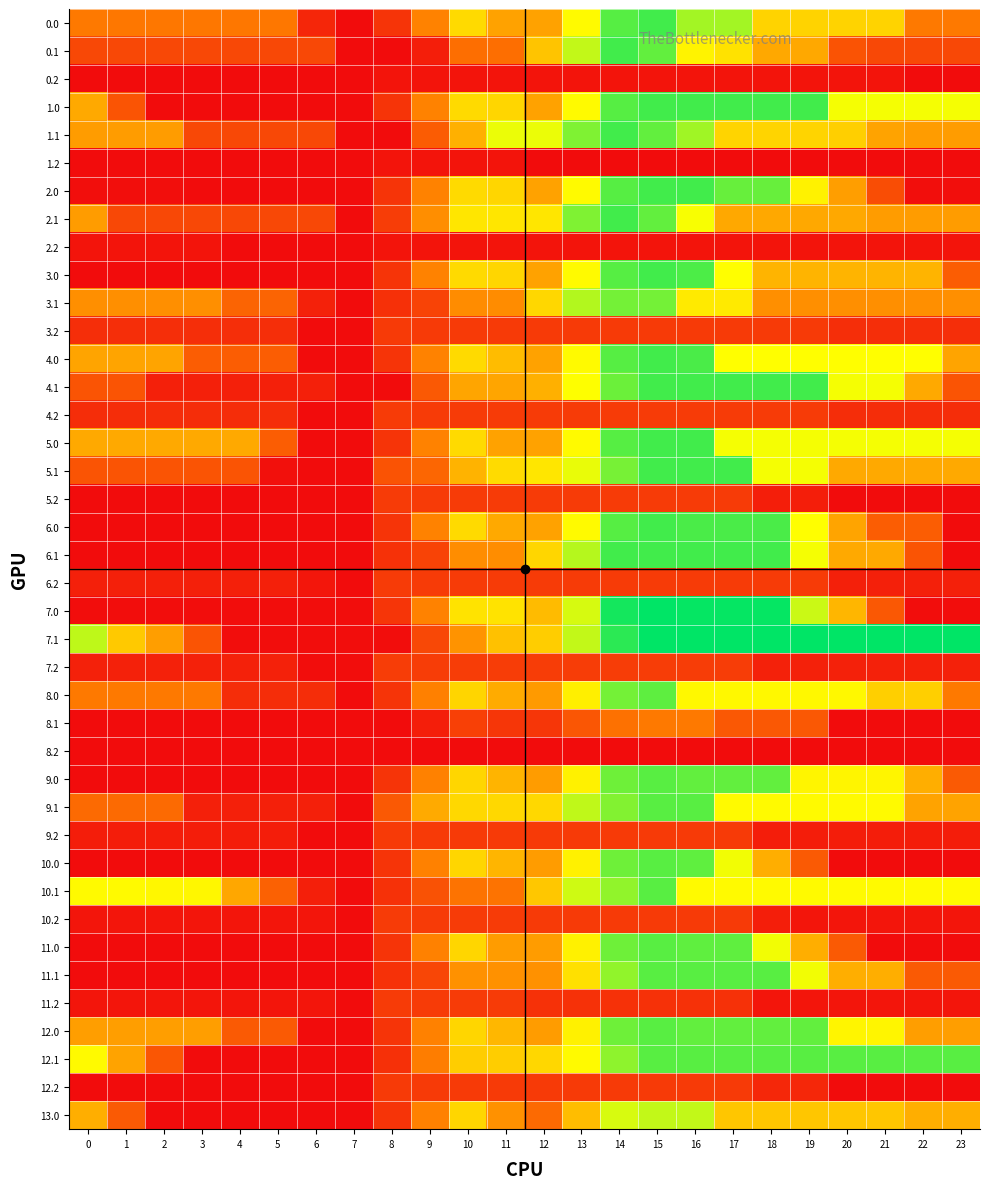

Reading right to left, list all the values displayed in this chart.

0.0: 23=355.0	22=355.0	21=604.5	20=604.5	19=604.5	18=604.5	17=854.0	16=854.0	15=988.0	14=958.0	13=713.4	12=469.1	11=469.1	10=624.6	9=380.1	8=143.2	7=19.8	6=98.1	5=347.6	4=347.6	3=347.6	2=347.6	1=347.6	0=355.0
0.1: 23=204.1	22=204.1	21=204.1	20=236.8	19=486.3	18=486.4	17=645.1	16=693.5	15=943.0	14=988.0	13=810.5	12=566.0	11=321.5	10=321.5	9=77.0	8=19.8	7=19.8	6=204.1	5=204.1	4=204.1	3=204.1	2=204.1	1=204.1	0=204.1
0.2: 23=19.8	22=19.8	21=43.9	20=43.9	19=43.9	18=43.9	17=43.9	16=43.9	15=43.9	14=43.9	13=43.9	12=43.9	11=43.9	10=43.9	9=43.9	8=43.9	7=19.8	6=19.8	5=19.8	4=19.8	3=19.8	2=19.8	1=19.8	0=19.8
1.0: 23=738.5	22=738.5	21=738.5	20=738.5	19=988.0	18=988.0	17=988.0	16=988.0	15=988.0	14=958.0	13=713.4	12=469.1	11=612.1	10=624.6	9=380.1	8=143.2	7=19.8	6=19.8	5=19.8	4=19.8	3=19.8	2=19.8	1=239.5	0=489.0
1.1: 23=453.6	22=453.6	21=473.6	20=593.2	19=607.8	18=607.8	17=607.8	16=857.3	15=943.0	14=988.0	13=902.1	12=753.4	11=753.4	10=508.8	9=264.3	8=19.8	7=19.8	6=204.1	5=204.1	4=204.1	3=204.1	2=453.6	1=453.6	0=453.6
1.2: 23=19.8	22=19.8	21=19.8	20=19.8	19=19.8	18=19.8	17=19.8	16=19.8	15=19.8	14=19.8	13=19.8	12=19.8	11=43.9	10=43.9	9=43.9	8=43.9	7=19.8	6=19.8	5=19.8	4=19.8	3=19.8	2=19.8	1=19.8	0=19.8
2.0: 23=24.2	22=24.2	21=218.4	20=459.2	19=691.3	18=935.5	17=935.5	16=988.0	15=988.0	14=958.0	13=713.4	12=469.1	11=612.1	10=624.6	9=380.1	8=143.2	7=19.8	6=19.8	5=19.8	4=19.8	3=19.8	2=24.2	1=24.2	0=24.2
2.1: 23=453.6	22=453.6	21=453.6	20=486.3	19=486.3	18=486.3	17=486.3	16=735.8	15=943.0	14=988.0	13=902.1	12=657.6	11=657.6	10=657.6	9=413.1	8=168.5	7=19.8	6=204.1	5=204.1	4=204.1	3=204.1	2=204.1	1=204.1	0=453.6
2.2: 23=43.9	22=43.9	21=43.9	20=43.9	19=43.9	18=43.9	17=43.9	16=43.9	15=43.9	14=43.9	13=43.9	12=43.9	11=43.9	10=43.9	9=43.9	8=43.9	7=19.8	6=19.8	5=19.8	4=19.8	3=43.9	2=43.9	1=43.9	0=43.9
3.0: 23=269.3	22=518.7	21=518.7	20=518.7	19=518.7	18=518.7	17=724.7	16=974.2	15=988.0	14=958.0	13=713.4	12=469.1	11=612.1	10=624.6	9=380.1	8=143.2	7=19.8	6=19.8	5=19.8	4=19.8	3=19.8	2=19.8	1=19.8	0=19.8
3.1: 23=418.4	22=418.4	21=418.4	20=418.4	19=418.4	18=418.4	17=667.9	16=667.9	15=917.4	14=917.4	13=831.5	12=616.4	11=409.0	10=409.0	9=187.7	8=130.5	7=19.8	6=83.9	5=289.4	4=289.4	3=418.4	2=418.4	1=418.4	0=418.4
3.2: 23=123.1	22=123.1	21=123.1	20=123.1	19=161.7	18=161.7	17=161.7	16=161.7	15=161.7	14=161.7	13=161.7	12=161.7	11=161.7	10=161.7	9=161.7	8=161.7	7=19.8	6=19.8	5=123.1	4=123.1	3=123.1	2=123.1	1=123.1	0=123.1
4.0: 23=476.2	22=725.7	21=725.7	20=725.7	19=725.7	18=725.7	17=725.7	16=975.2	15=988.0	14=958.0	13=713.4	12=469.1	11=542.3	10=624.6	9=380.1	8=143.2	7=19.8	6=19.8	5=269.3	4=269.3	3=269.3	2=476.2	1=476.2	0=476.2
4.1: 23=239.5	22=489.0	21=738.5	20=738.5	19=988.0	18=988.0	17=988.0	16=988.0	15=988.0	14=930.4	13=725.8	12=509.7	11=479.0	10=479.0	9=256.6	8=19.8	7=19.8	6=82.9	5=82.9	4=82.9	3=82.9	2=82.9	1=239.5	0=239.5
4.2: 23=122.1	22=122.1	21=122.1	20=122.1	19=162.7	18=162.7	17=162.7	16=162.7	15=162.7	14=162.7	13=162.7	12=162.7	11=162.7	10=162.7	9=162.7	8=162.7	7=19.8	6=19.8	5=122.1	4=122.1	3=122.1	2=122.1	1=122.1	0=122.1
5.0: 23=738.5	22=738.5	21=738.5	20=738.5	19=738.5	18=738.5	17=738.5	16=988.0	15=988.0	14=958.0	13=713.4	12=469.1	11=469.1	10=624.6	9=380.1	8=143.2	7=19.8	6=19.8	5=269.3	4=489.0	3=489.0	2=489.0	1=489.0	0=489.0
5.1: 23=489.0	22=489.0	21=489.0	20=489.0	19=738.5	18=738.5	17=988.0	16=988.0	15=988.0	14=913.3	13=756.2	12=658.9	11=628.1	10=517.4	9=295.1	8=237.9	7=19.8	6=19.8	5=32.7	4=239.5	3=239.5	2=239.5	1=239.5	0=239.5
5.2: 23=19.8	22=19.8	21=19.8	20=19.8	19=75.4	18=75.4	17=162.7	16=162.7	15=162.7	14=162.7	13=162.7	12=162.7	11=162.7	10=162.7	9=162.7	8=162.7	7=19.8	6=19.8	5=19.8	4=19.8	3=19.8	2=19.8	1=19.8	0=19.8
6.0: 23=19.8	22=269.3	21=269.3	20=476.2	19=725.7	18=975.2	17=975.2	16=975.2	15=988.0	14=958.0	13=713.4	12=469.1	11=490.9	10=624.6	9=380.1	8=143.2	7=19.8	6=19.8	5=19.8	4=19.8	3=19.8	2=19.8	1=19.8	0=19.8
6.1: 23=19.8	22=239.5	21=489.0	20=489.0	19=738.5	18=988.0	17=988.0	16=988.0	15=988.0	14=988.0	13=828.8	12=612.7	11=411.0	10=411.0	9=188.7	8=131.5	7=19.8	6=19.8	5=19.8	4=19.8	3=19.8	2=19.8	1=19.8	0=19.8
6.2: 23=82.7	22=82.7	21=82.7	20=82.7	19=162.7	18=162.7	17=162.7	16=162.7	15=162.7	14=162.7	13=162.7	12=162.7	11=162.7	10=162.7	9=162.7	8=162.7	7=19.8	6=51.3	5=82.7	4=82.7	3=82.7	2=82.7	1=82.7	0=82.7
7.0: 23=21.6	22=21.6	21=253.0	20=525.8	19=798.5	18=1071.2	17=1071.2	16=1071.2	15=1080.0	14=1050.0	13=782.7	12=538.4	11=649.2	10=649.2	9=381.9	8=145.0	7=21.6	6=21.6	5=21.6	4=21.6	3=21.6	2=21.6	1=21.6	0=21.6
7.1: 23=1080.0	22=1080.0	21=1080.0	20=1080.0	19=1080.0	18=1080.0	17=1080.0	16=1080.0	15=1080.0	14=1018.5	13=809.8	12=589.8	11=555.1	10=427.8	9=201.6	8=21.6	7=21.6	6=21.6	5=21.6	4=21.6	3=239.4	2=460.3	1=577.3	0=816.8
7.2: 23=85.3	22=85.3	21=85.3	20=85.3	19=85.3	18=85.3	17=168.5	16=168.5	15=168.5	14=168.5	13=168.5	12=168.5	11=168.5	10=168.5	9=168.5	8=168.5	7=21.6	6=21.6	5=85.3	4=85.3	3=85.3	2=85.3	1=85.3	0=85.3
8.0: 23=354.1	22=593.5	21=593.5	20=708.6	19=708.6	18=708.6	17=708.6	16=708.6	15=948.0	14=918.0	13=683.3	12=448.7	11=495.5	10=611.6	9=377.0	8=142.4	7=19.0	6=119.2	5=119.2	4=119.2	3=354.1	2=354.1	1=354.1	0=354.1
8.1: 23=19.0	22=19.0	21=19.0	20=19.0	19=253.0	18=253.0	17=253.0	16=352.7	15=352.7	14=331.9	13=246.0	12=148.7	11=148.7	10=179.7	9=76.2	8=19.0	7=19.0	6=19.0	5=19.0	4=19.0	3=19.0	2=19.0	1=19.0	0=19.0
8.2: 23=19.0	22=19.0	21=19.0	20=19.0	19=19.0	18=19.0	17=19.0	16=19.0	15=19.0	14=19.0	13=19.0	12=19.0	11=19.0	10=19.0	9=19.0	8=19.0	7=19.0	6=19.0	5=19.0	4=19.0	3=19.0	2=19.0	1=19.0	0=19.0
9.0: 23=260.5	22=501.9	21=700.8	20=700.8	19=700.8	18=942.2	17=942.2	16=942.2	15=956.0	14=926.0	13=689.3	12=452.7	11=519.9	10=615.7	9=379.1	8=142.5	7=19.1	6=19.1	5=19.1	4=19.1	3=19.1	2=19.1	1=19.1	0=19.1
9.1: 23=473.2	22=473.2	21=714.6	20=714.6	19=714.6	18=714.6	17=714.6	16=956.0	15=956.0	14=899.4	13=813.6	12=618.2	11=618.2	10=618.2	9=492.3	8=255.7	7=19.1	6=83.2	5=83.2	4=83.2	3=83.2	2=309.2	1=309.2	0=309.2
9.2: 23=72.8	22=72.8	21=72.8	20=72.8	19=72.8	18=72.8	17=161.1	16=161.1	15=161.1	14=161.1	13=161.1	12=161.1	11=161.1	10=161.1	9=161.1	8=161.1	7=19.1	6=19.1	5=72.8	4=72.8	3=72.8	2=72.8	1=72.8	0=72.8
10.0: 23=19.1	22=19.1	21=19.1	20=19.1	19=260.5	18=501.9	17=743.4	16=946.2	15=956.0	14=926.0	13=689.3	12=452.7	11=522.3	10=615.7	9=379.1	8=142.5	7=19.1	6=19.1	5=19.1	4=19.1	3=19.1	2=19.1	1=19.1	0=19.1
10.1: 23=714.6	22=714.6	21=714.6	20=714.6	19=714.6	18=714.6	17=714.6	16=714.6	15=956.0	14=878.4	13=792.5	12=573.4	11=336.8	10=336.8	9=233.3	8=133.8	7=19.1	6=79.2	5=280.6	4=484.4	3=703.2	2=703.2	1=714.6	0=714.6
10.2: 23=47.7	22=47.7	21=47.7	20=47.7	19=47.7	18=75.9	17=160.1	16=160.1	15=160.1	14=160.1	13=160.1	12=160.1	11=165.0	10=165.0	9=165.0	8=165.0	7=19.1	6=47.7	5=47.7	4=47.7	3=47.7	2=47.7	1=47.7	0=47.7
11.0: 23=19.1	22=19.1	21=19.1	20=260.5	19=501.9	18=743.4	17=946.2	16=946.2	15=956.0	14=926.0	13=689.3	12=452.7	11=452.7	10=615.7	9=379.1	8=142.5	7=19.1	6=19.1	5=19.1	4=19.1	3=19.1	2=19.1	1=19.1	0=19.1
11.1: 23=260.5	22=260.5	21=501.9	20=501.9	19=743.4	18=956.0	17=956.0	16=956.0	15=956.0	14=878.4	13=641.8	12=422.7	11=422.7	10=422.7	9=197.4	8=133.8	7=19.1	6=19.1	5=19.1	4=19.1	3=19.1	2=19.1	1=19.1	0=19.1
11.2: 23=47.7	22=47.7	21=47.7	20=47.7	19=47.7	18=47.7	17=131.9	16=131.9	15=131.9	14=131.9	13=131.9	12=131.9	11=165.0	10=165.0	9=165.0	8=165.0	7=19.1	6=47.7	5=47.7	4=47.7	3=47.7	2=47.7	1=47.7	0=47.7
12.0: 23=459.3	22=459.3	21=700.8	20=700.8	19=942.2	18=942.2	17=942.2	16=942.2	15=956.0	14=926.0	13=689.3	12=452.7	11=527.7	10=615.7	9=379.1	8=142.5	7=19.1	6=19.1	5=260.5	4=260.5	3=459.3	2=459.3	1=459.3	0=459.3
12.1: 23=956.0	22=956.0	21=956.0	20=956.0	19=956.0	18=956.0	17=956.0	16=956.0	15=956.0	14=882.3	13=714.8	12=617.5	11=587.8	10=587.8	9=366.5	8=129.9	7=19.1	6=19.1	5=19.1	4=19.1	3=19.1	2=245.1	1=473.2	0=714.6
12.2: 23=19.1	22=19.1	21=19.1	20=19.1	19=100.1	18=100.1	17=161.1	16=161.1	15=161.1	14=161.1	13=161.1	12=161.1	11=161.1	10=161.1	9=161.1	8=161.1	7=19.1	6=19.1	5=19.1	4=19.1	3=19.1	2=19.1	1=19.1	0=19.1
13.0: 23=501.9	22=501.9	21=569.0	20=569.0	19=569.0	18=569.0	17=569.0	16=810.5	15=810.5	14=780.4	13=543.8	12=307.2	11=424.9	10=615.7	9=379.1	8=142.5	7=19.1	6=19.1	5=19.1	4=19.1	3=19.1	2=19.1	1=260.5	0=501.9